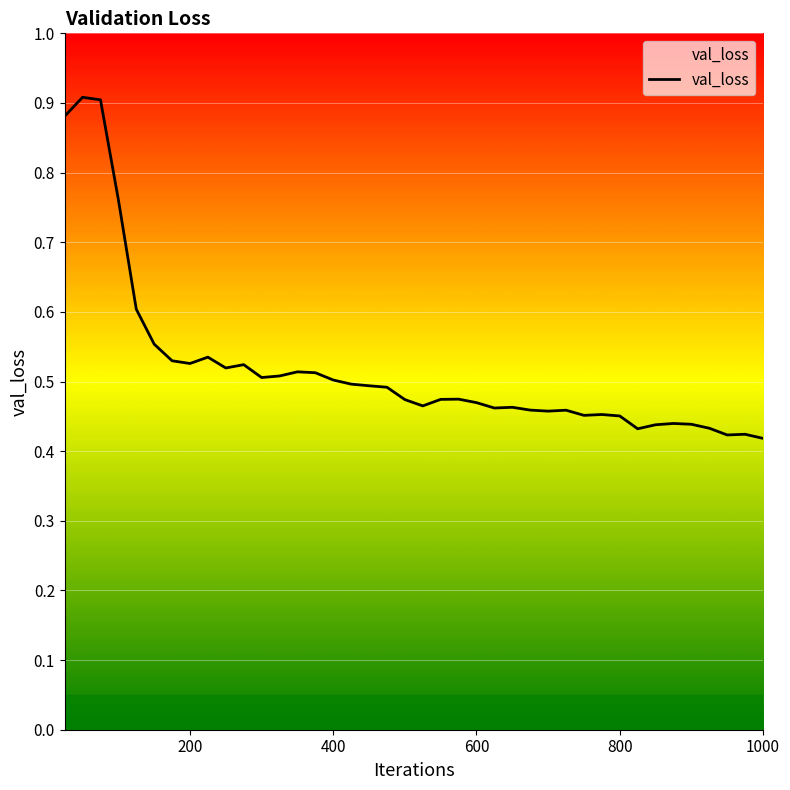

Does the chart display data point markers on the line(s)?

No